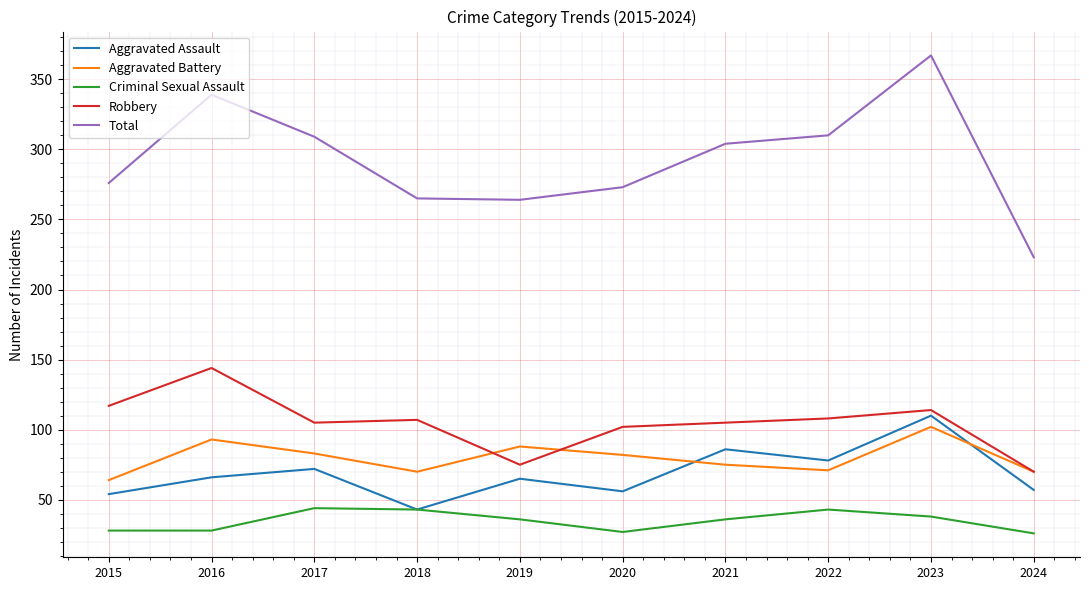

What is the difference between the highest and lowest values at 2016?

311